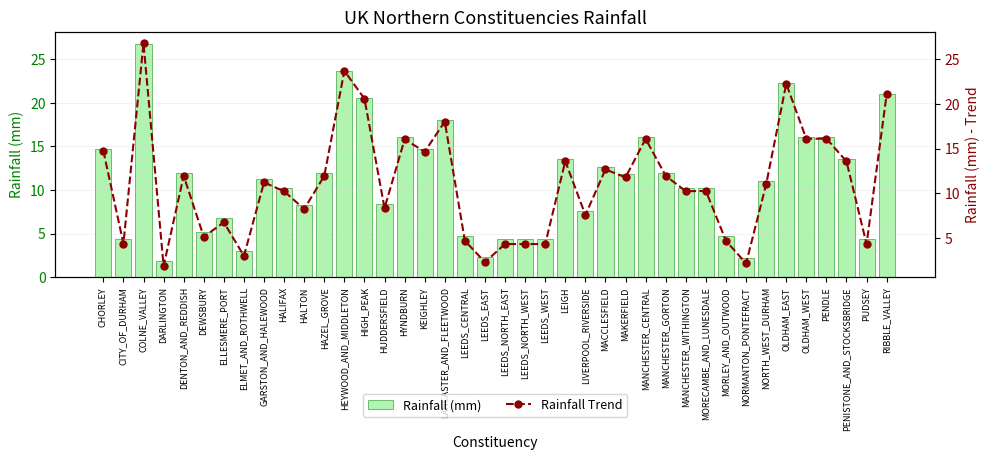

Rank the series by their maximum value, from highest to lowest.

rainfall_ob, rainfall_ob trend